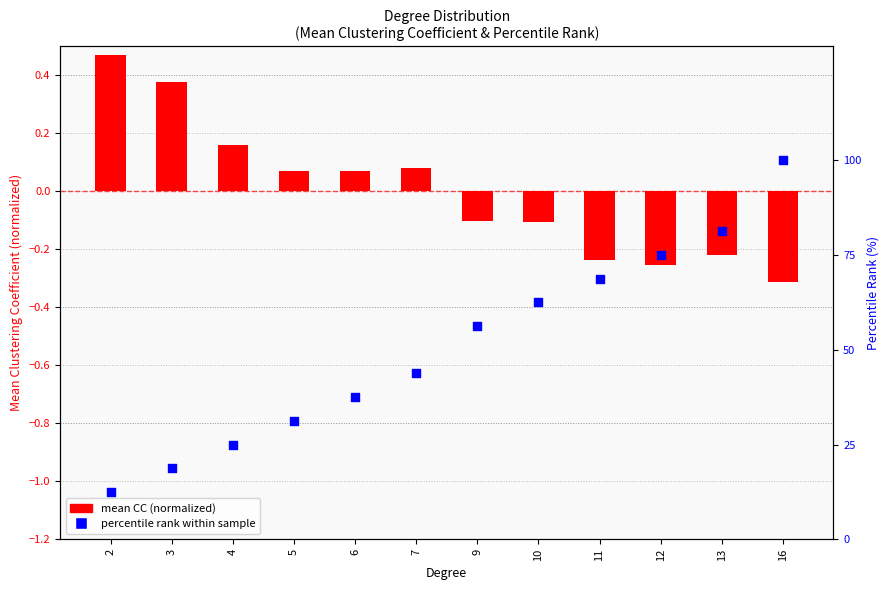

Is the value of percentile rank within sample at 2 greater than the value of mean CC (normalized) at 10?

Yes